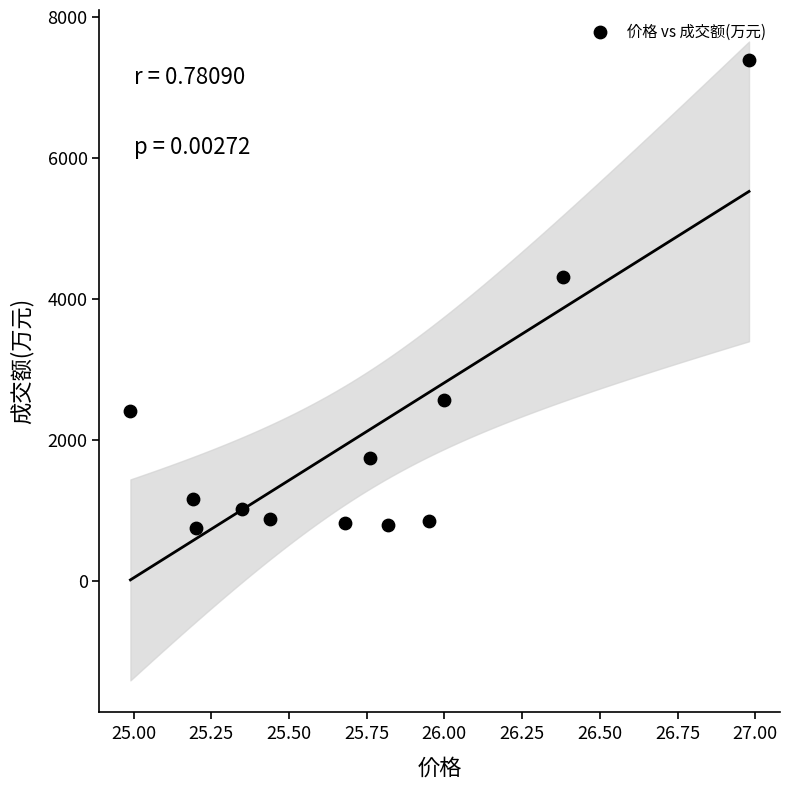

What Y value in the scatter plot is closest to 4074?

4314